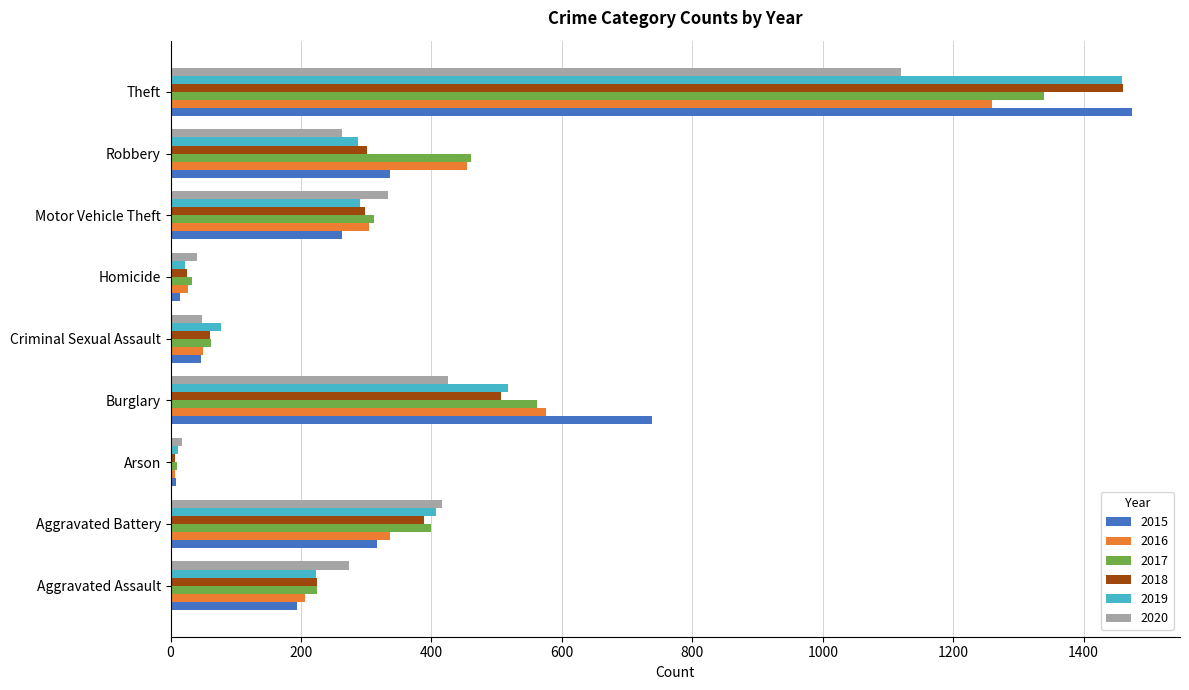

True or false: 2020 has a value of 632 at Theft.

False